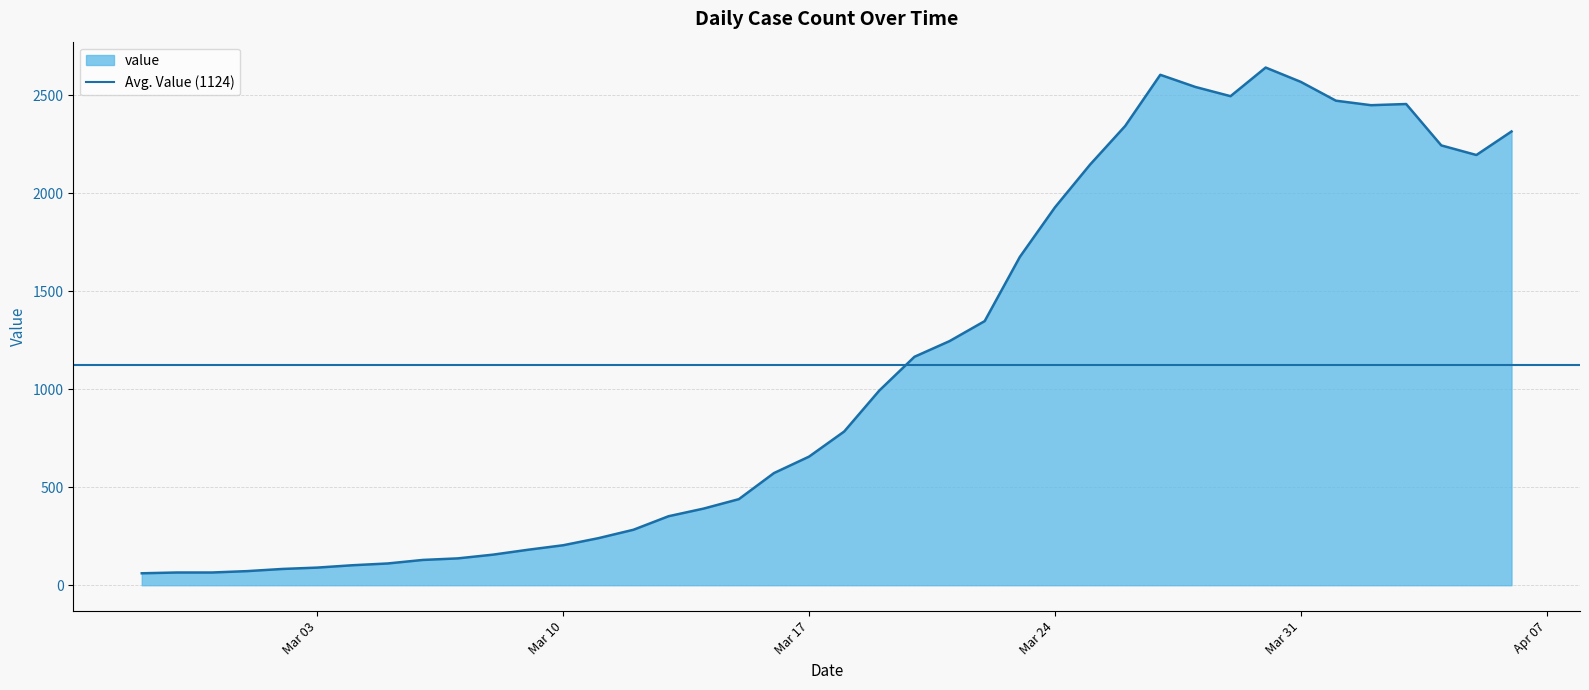

Does the chart display data point markers on the line(s)?

No